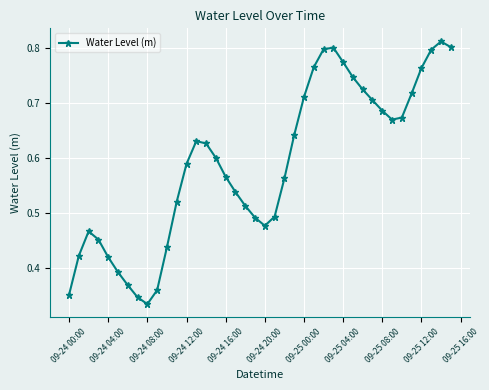

Count the values in the range 0 to 1.

40